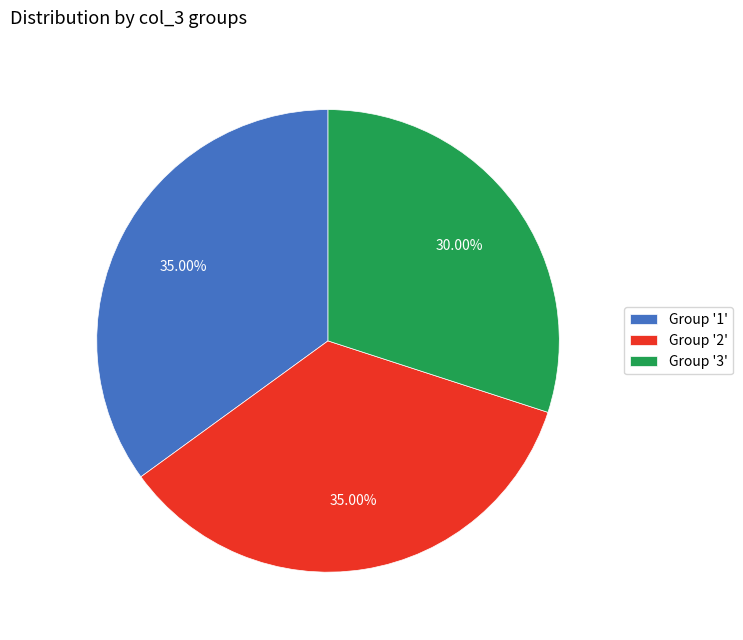

Do Group '1' and Group '3' together represent more than half of the pie?

Yes